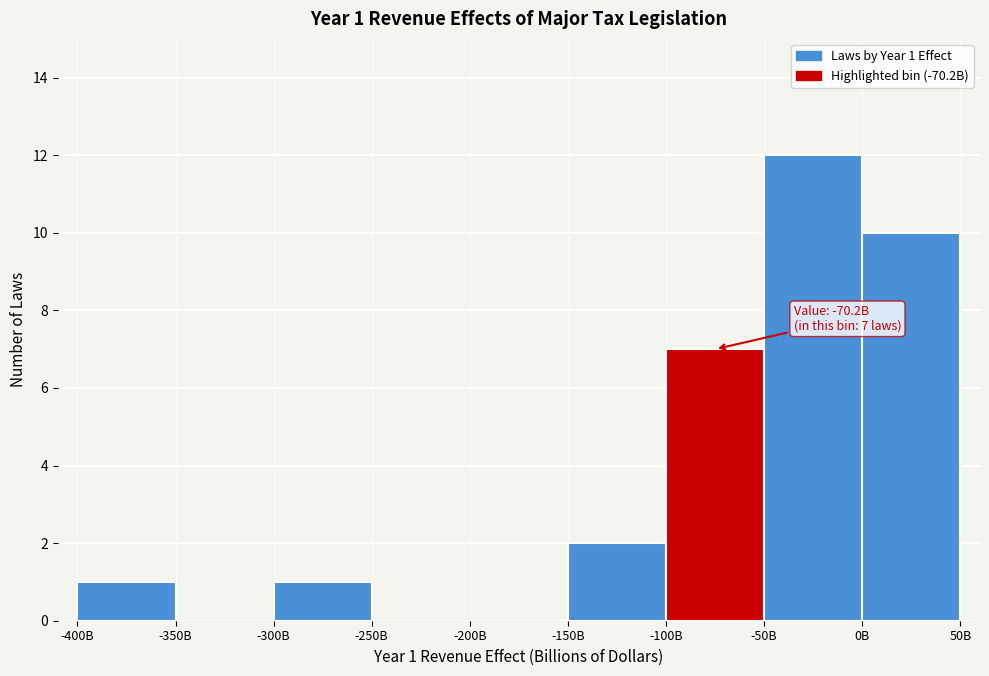

Reading left to right, transcribe all the data shown in this chart.

-400B=1	-350B=0	-300B=1	-250B=0	-200B=0	-150B=2	-100B=7	-50B=12	0B=10